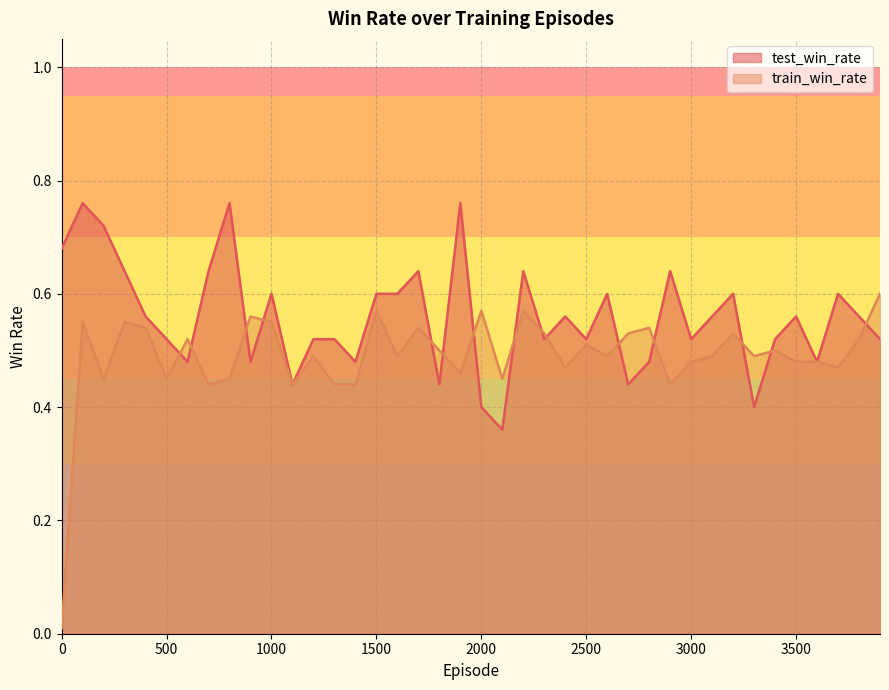

List the series in order of their peak value, lowest first.

train_win_rate, test_win_rate